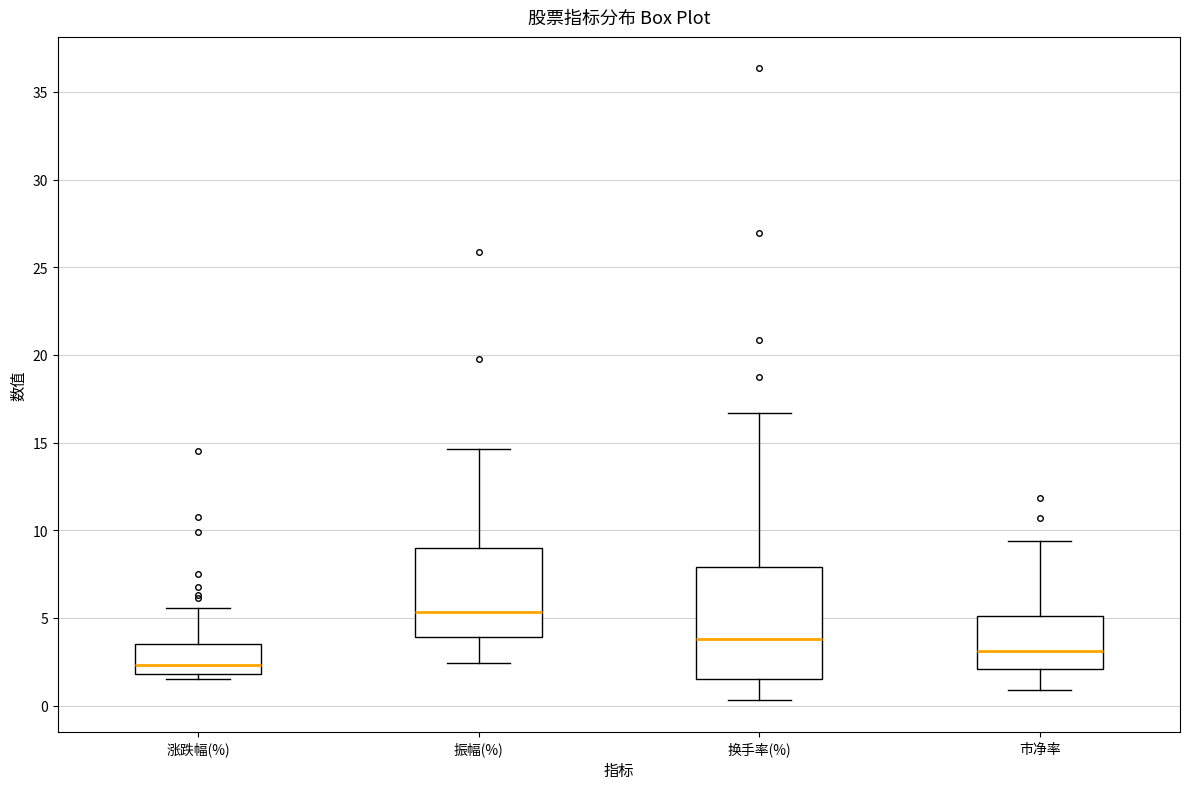

Which box's median line is the lowest?

涨跌幅(%)